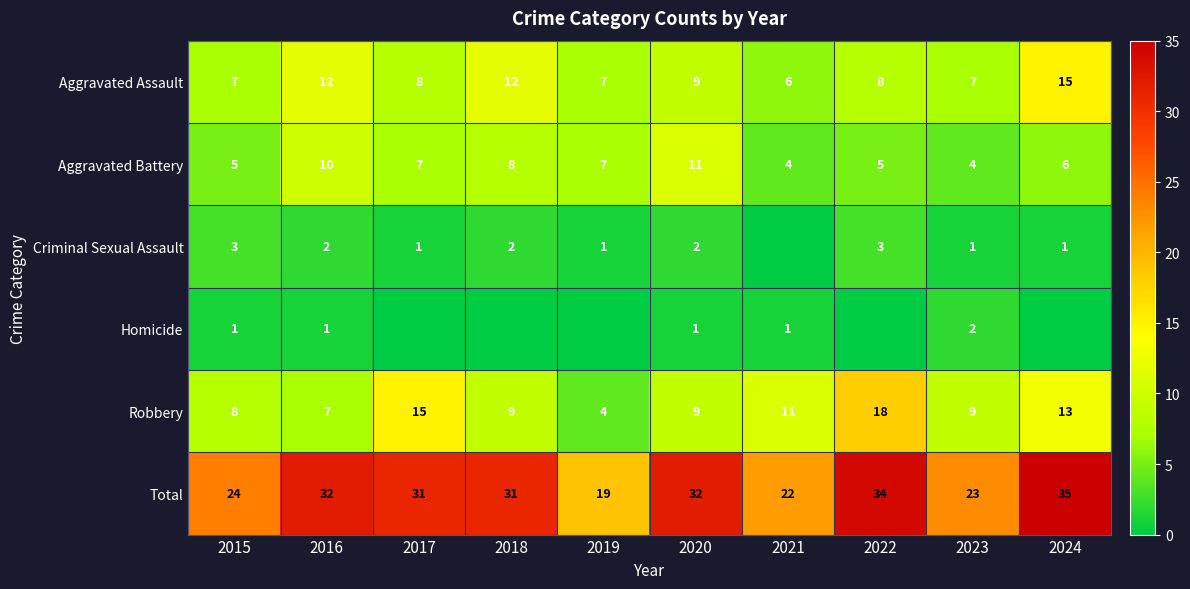

Is it true that Criminal Sexual Assault equals 2 at 2018?

True